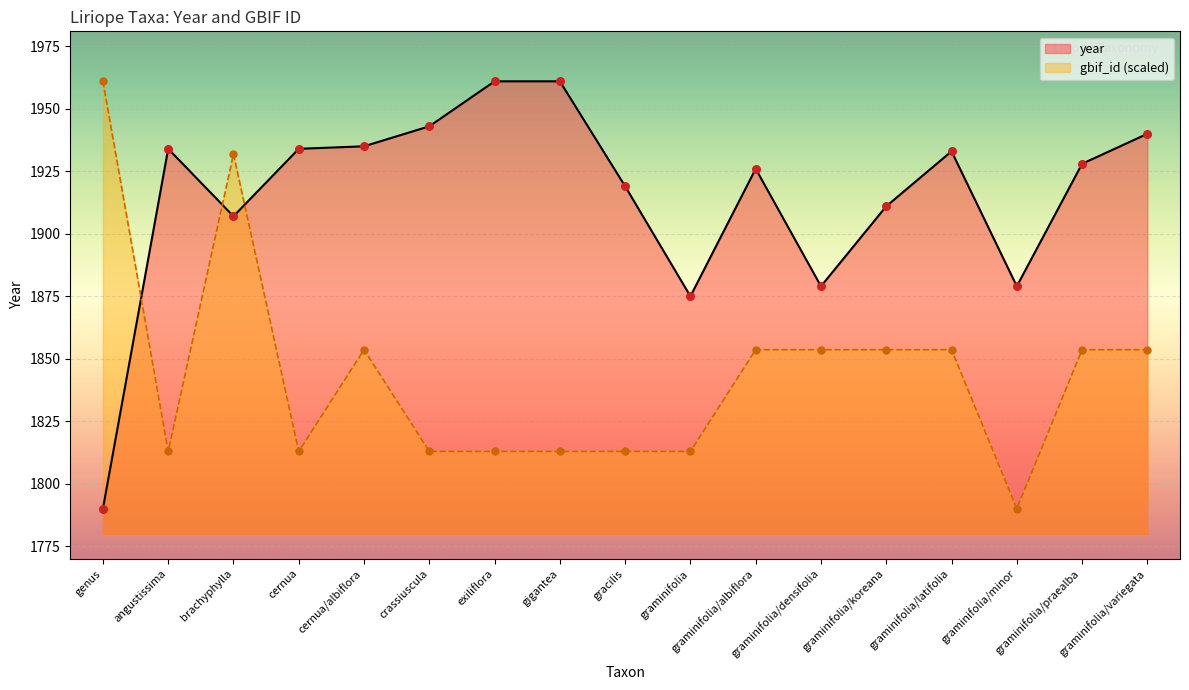

What is the total value across all series at graminifolia/albiflora?

3779.6